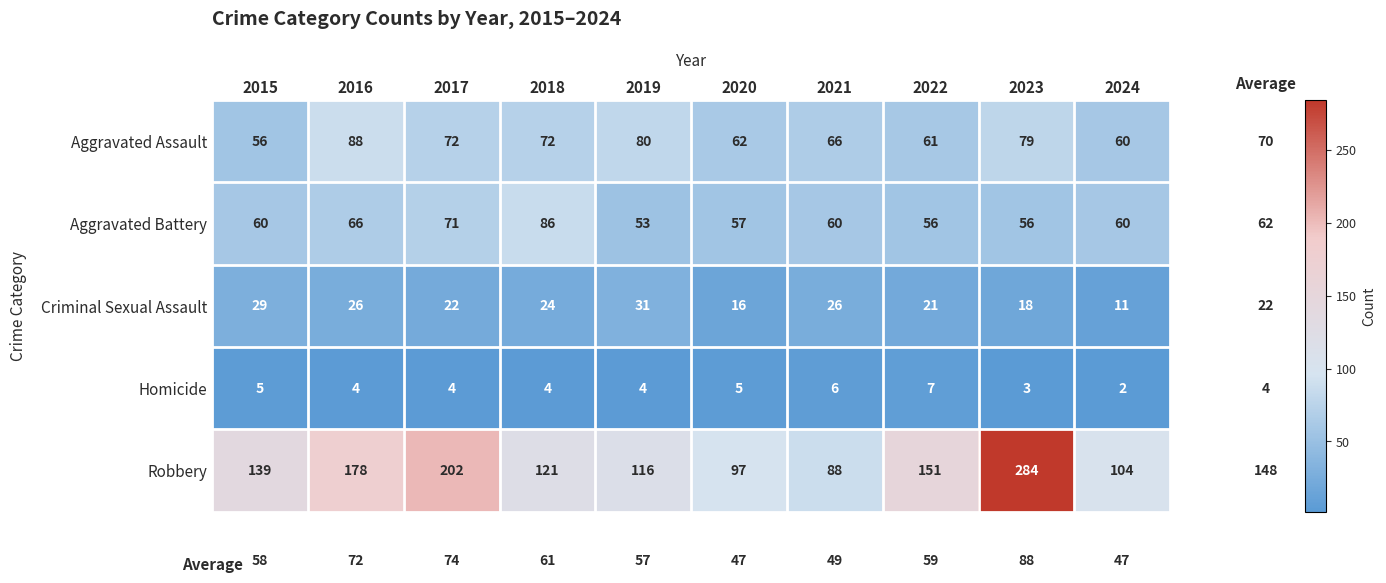

At which label does Homicide reach its minimum?

2024